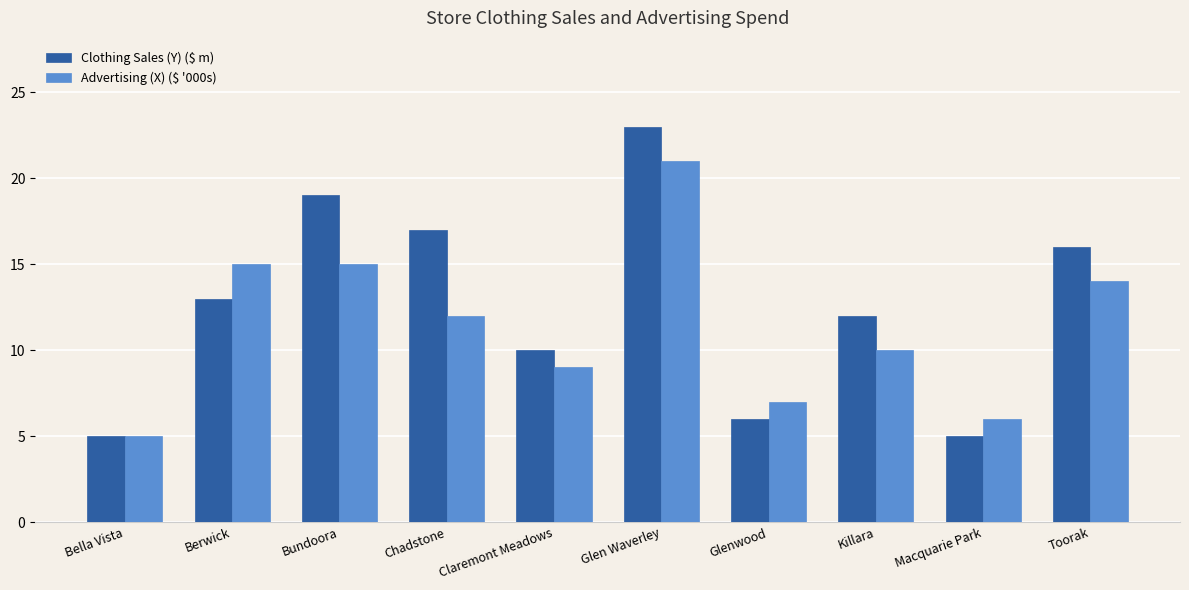

What is the difference between the highest and lowest values at Berwick?

2